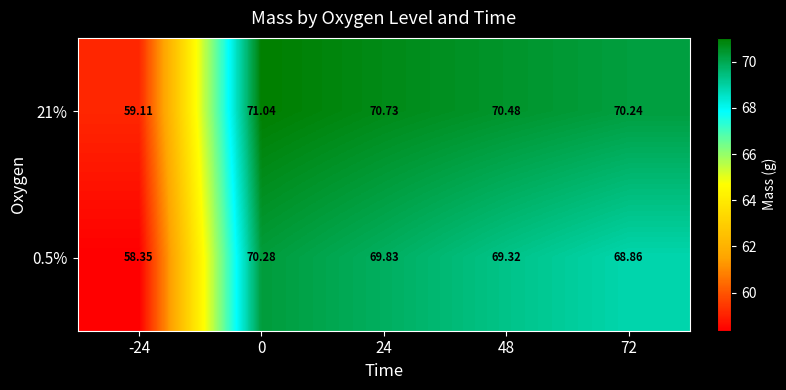

Is the value of 21% at 72 greater than the value of 0.5% at 24?

Yes